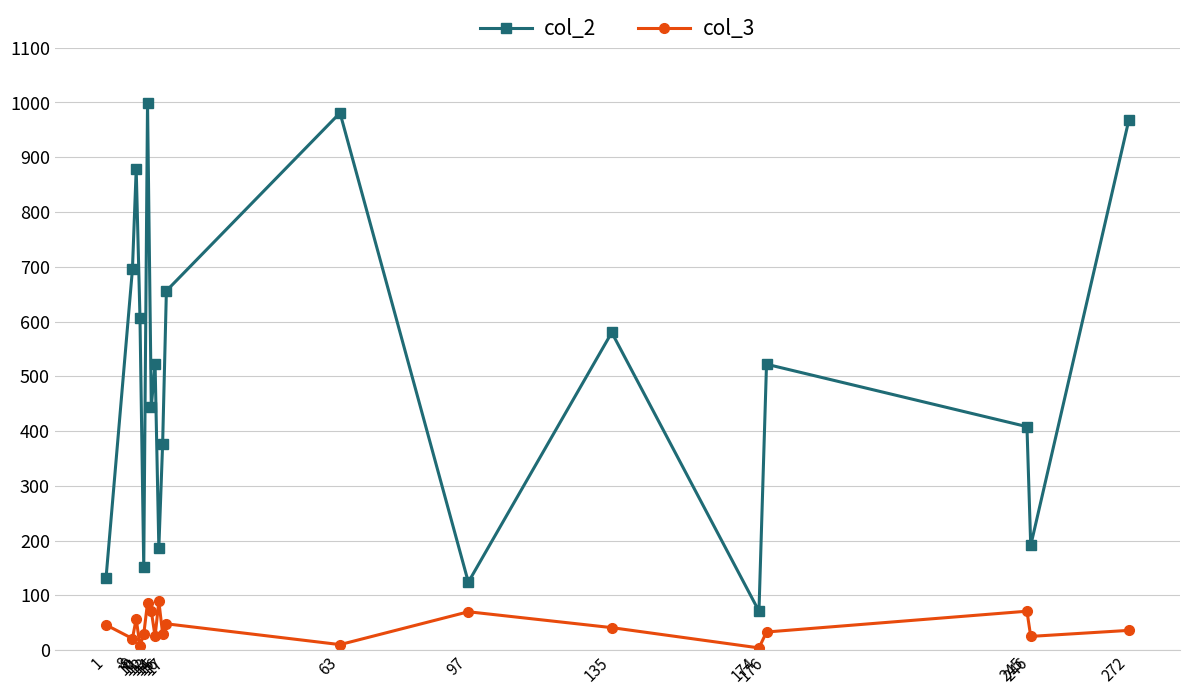

Is it true that col_3 equals 21 at 8?

True